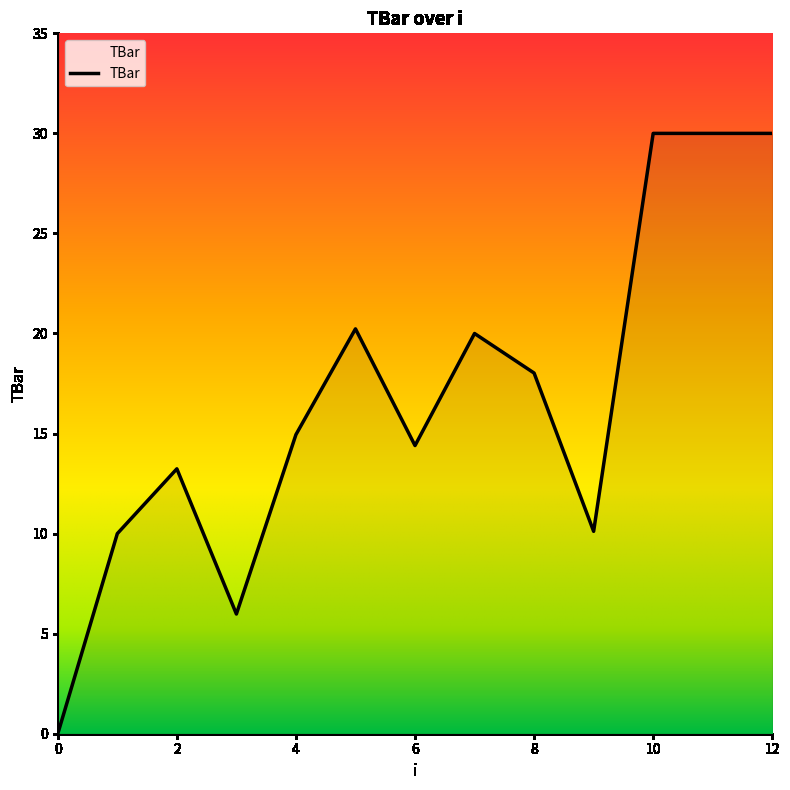

What is the maximum value shown in the chart?

30.0